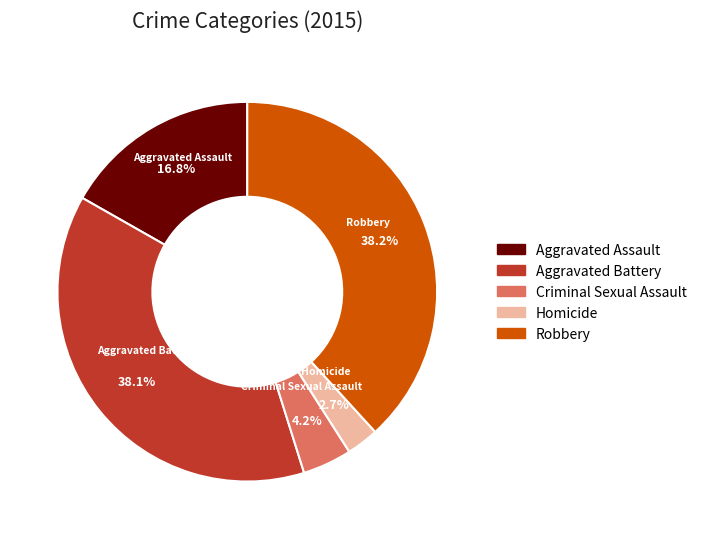

To the nearest percent, what is the difference between the Criminal Sexual Assault and Aggravated Assault slice percentages?

13%